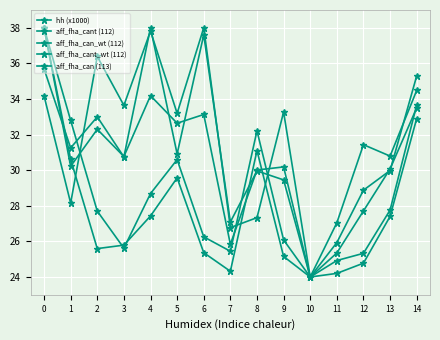

Reading left to right, transcribe all the data shown in this chart.

hh (x1000): 38.0	30.2	32.3	30.8	34.2	32.6	33.1	25.8	30.0	30.2	24.0	25.9	28.9	30.0	35.3
aff_fha_cant (112): 35.7	31.3	33.0	30.7	38.0	30.9	37.6	27.1	30.0	29.5	24.0	25.3	27.7	30.1	33.5
aff_fha_can_wt (112): 38.0	30.6	25.6	25.8	27.4	29.6	25.4	24.3	31.1	25.2	24.0	24.2	24.8	27.4	32.9
aff_fha_cant_wt (112): 34.2	28.2	36.4	33.6	37.8	33.2	38.0	26.8	27.3	33.3	24.0	27.0	31.4	30.8	34.5
aff_fha_can (113): 38.0	32.8	27.7	25.6	28.7	30.6	26.3	25.4	32.2	26.1	24.0	24.9	25.3	27.8	33.7